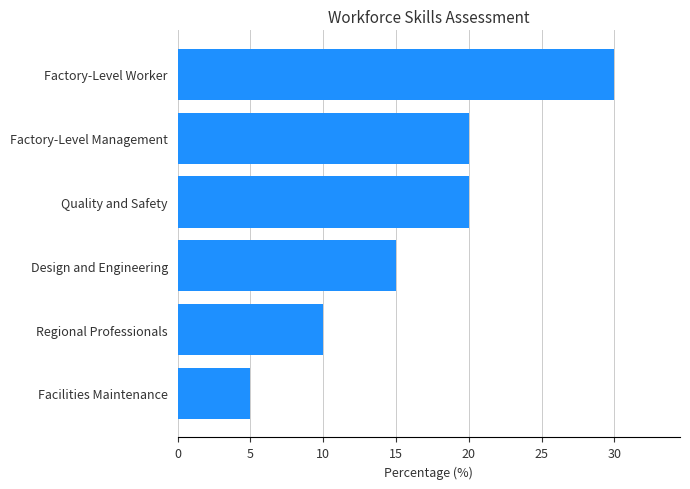

What is the difference between the maximum and minimum values?

25